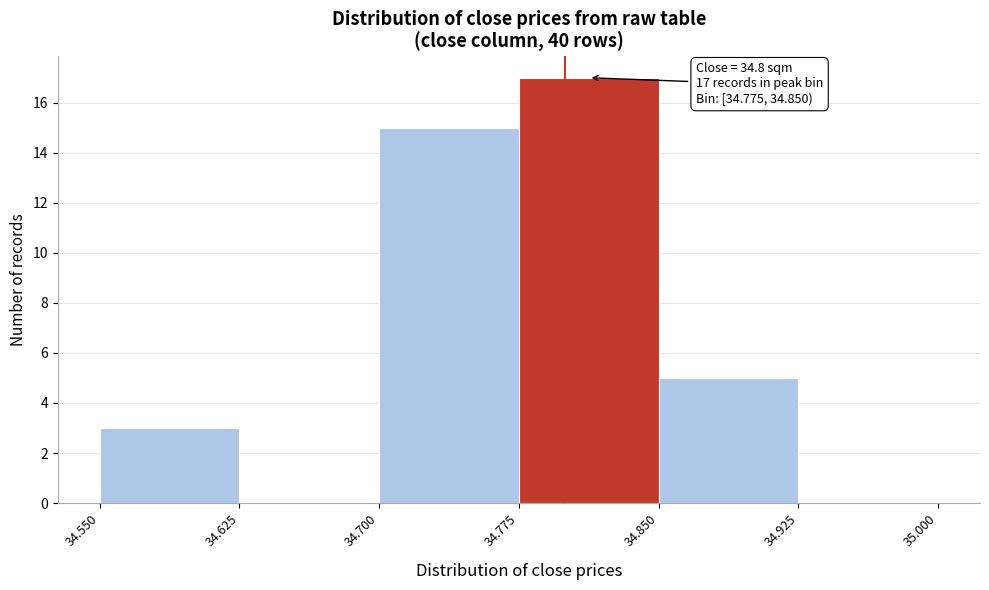

Over which range of the x-axis is the bar tallest?

34.775 to 34.850